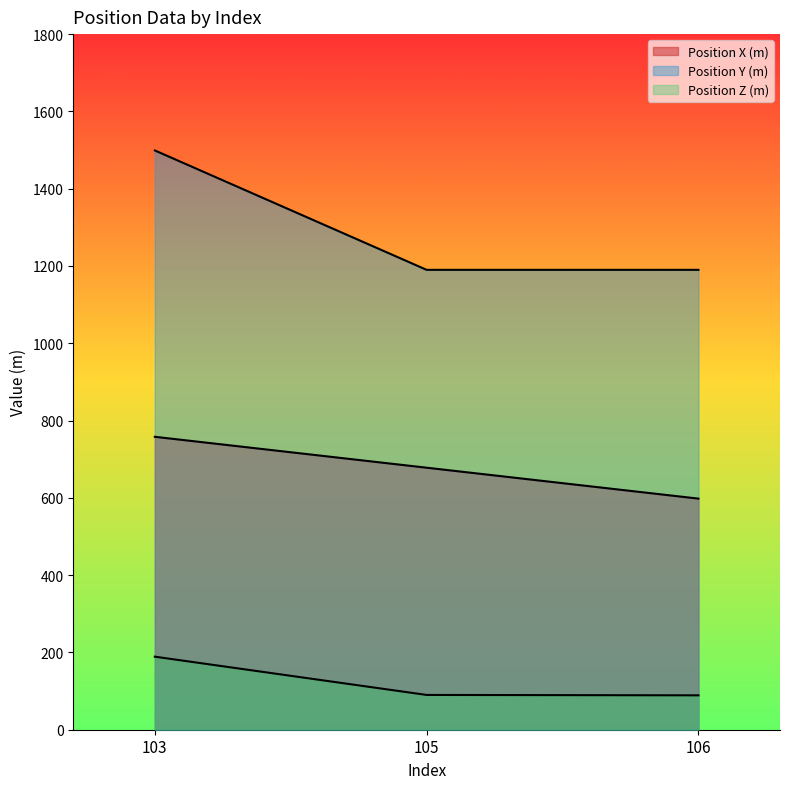

Is it true that Position Z (m) equals 89 at 106?

True